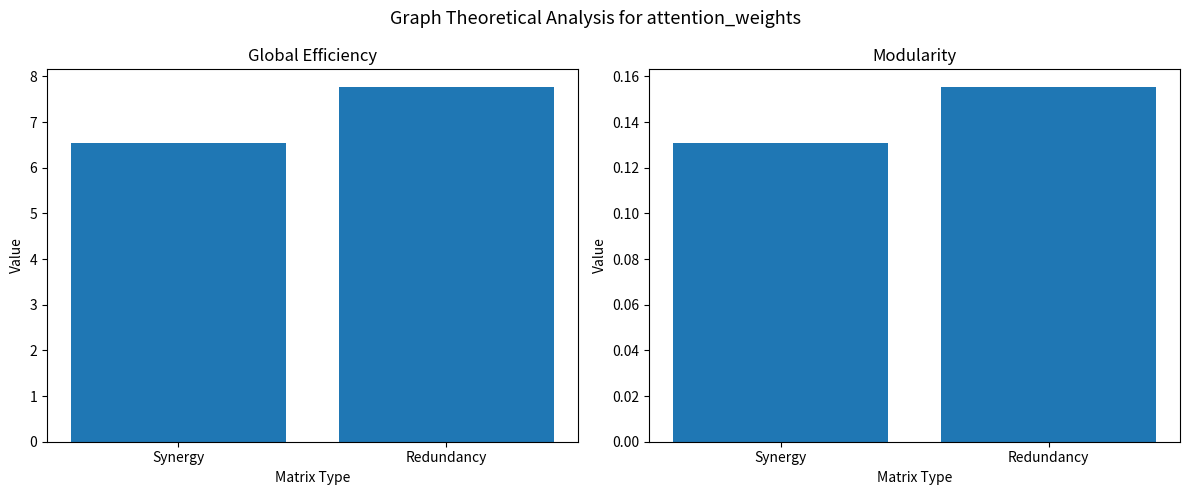

At which label does Modularity reach its peak?

Redundancy